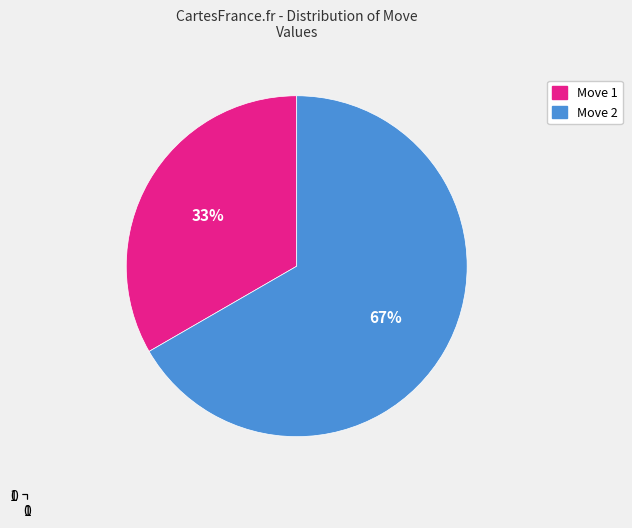

Is there any slice that represents more than half of the pie?

Yes